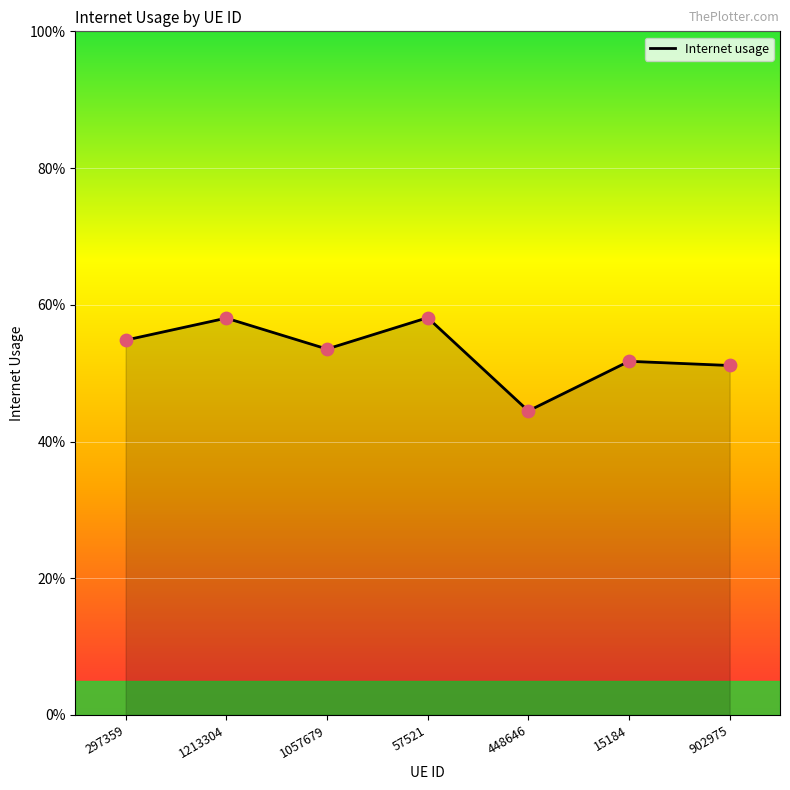

What is the change in value from 1213304 to 902975?

-0.1